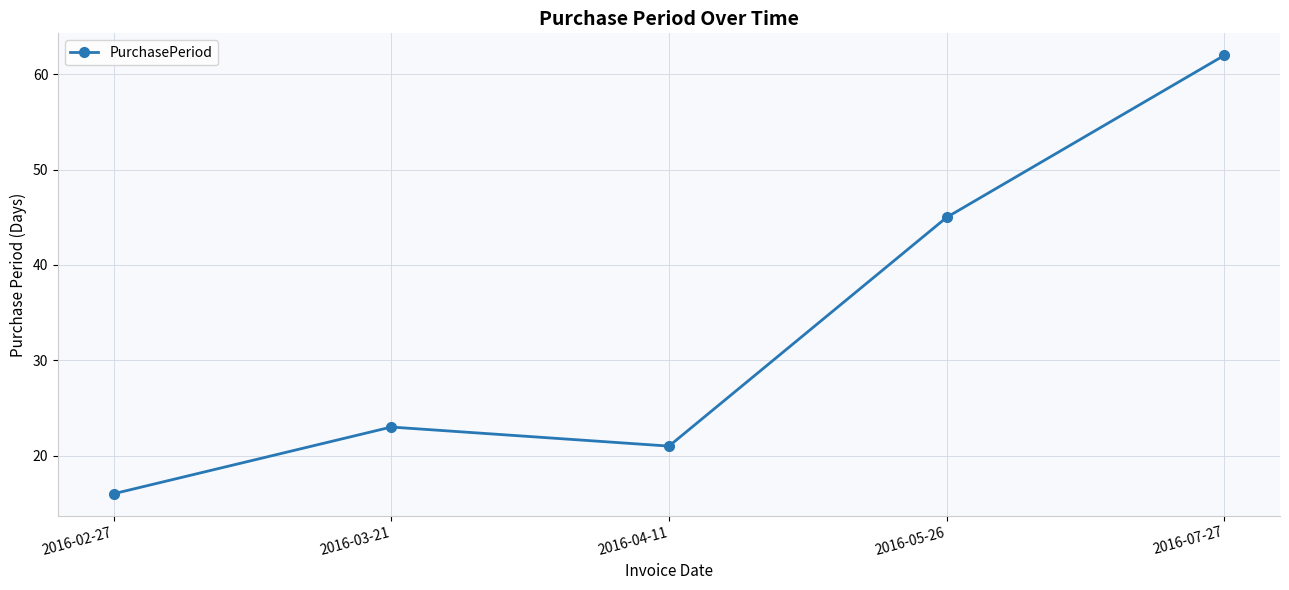

What is the greatest value displayed?

62